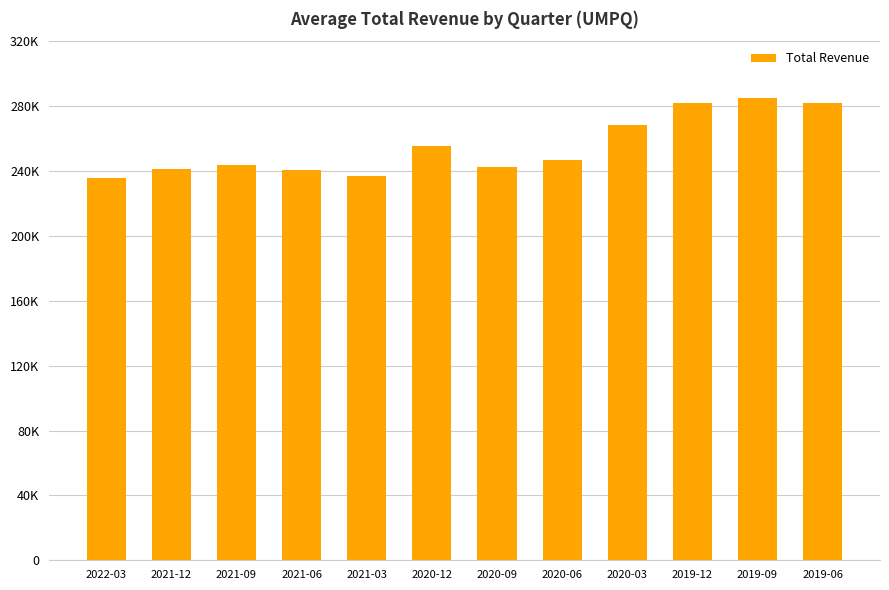

What is the ratio of the value at 2020-06 to the value at 2021-12?

1.0